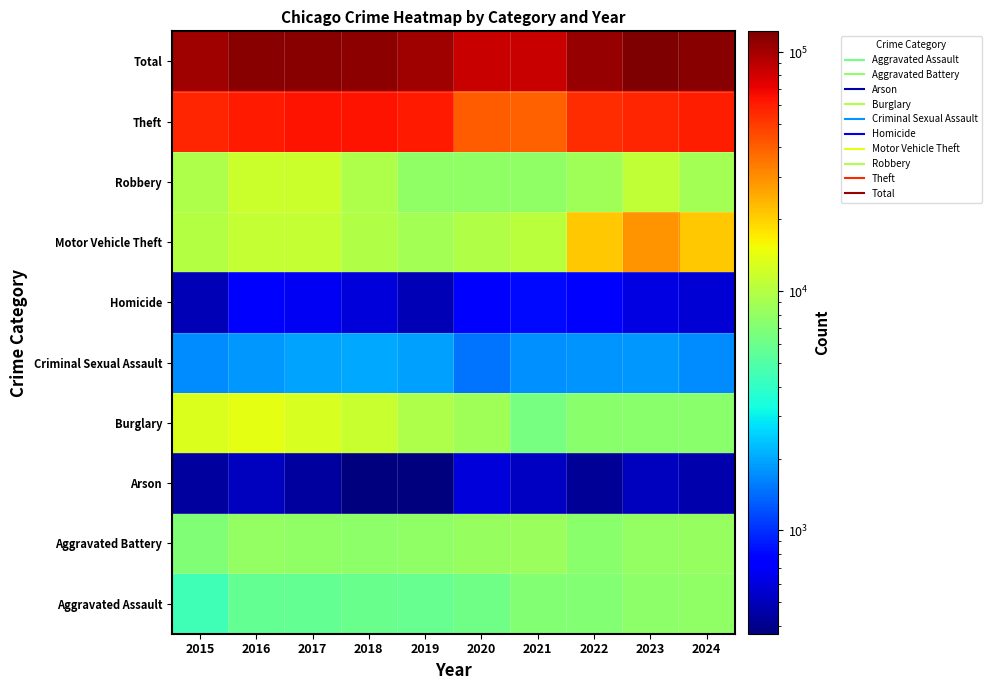

List the series in order of their peak value, lowest first.

Arson, Homicide, Criminal Sexual Assault, Aggravated Assault, Aggravated Battery, Robbery, Burglary, Motor Vehicle Theft, Theft, Total